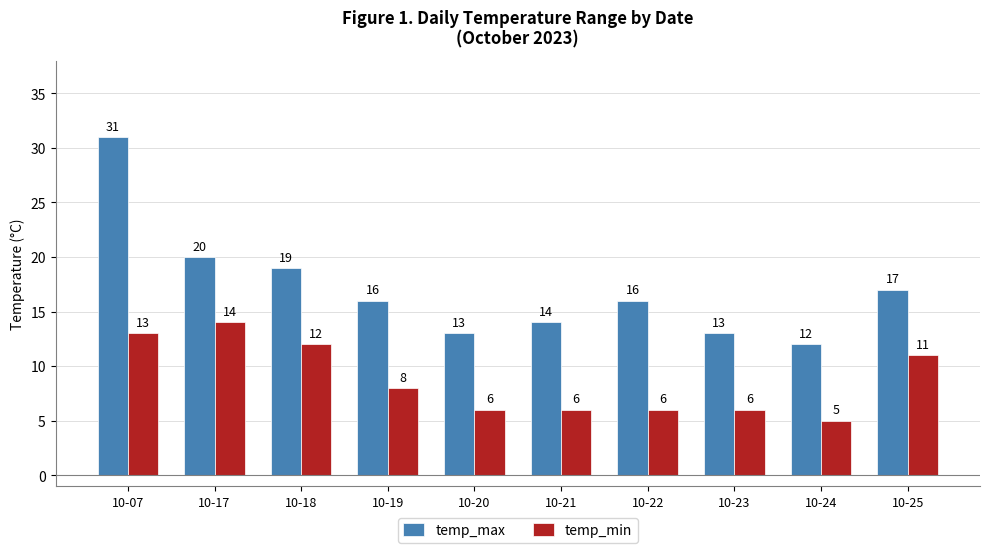

How many bars are there in total?

20